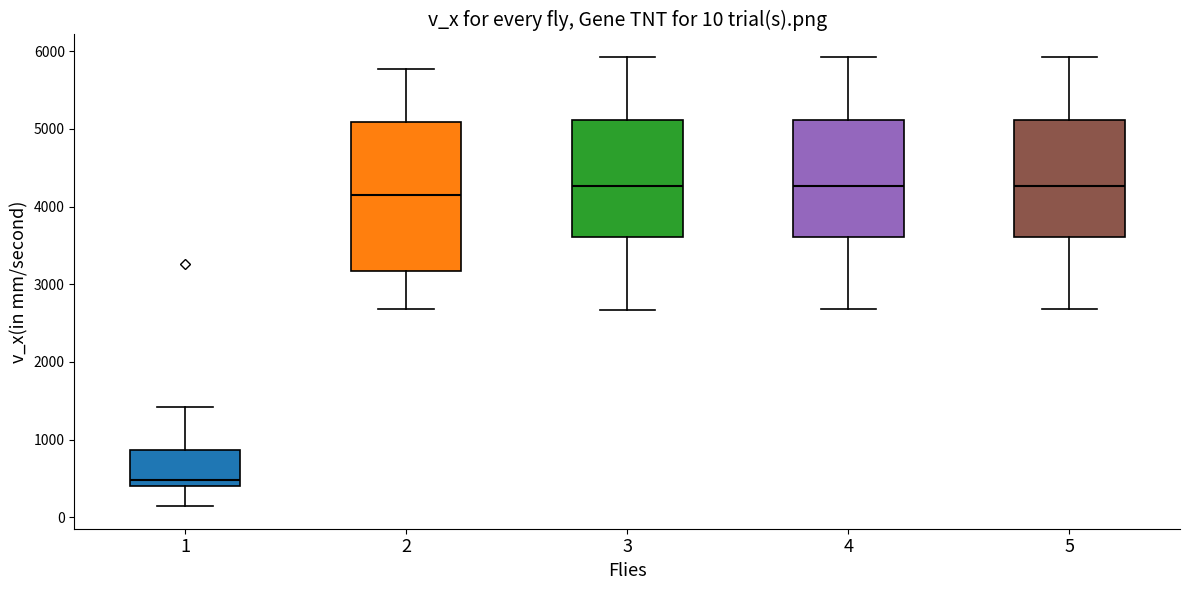

Which box is the tallest, from its lower edge to its upper edge?

2